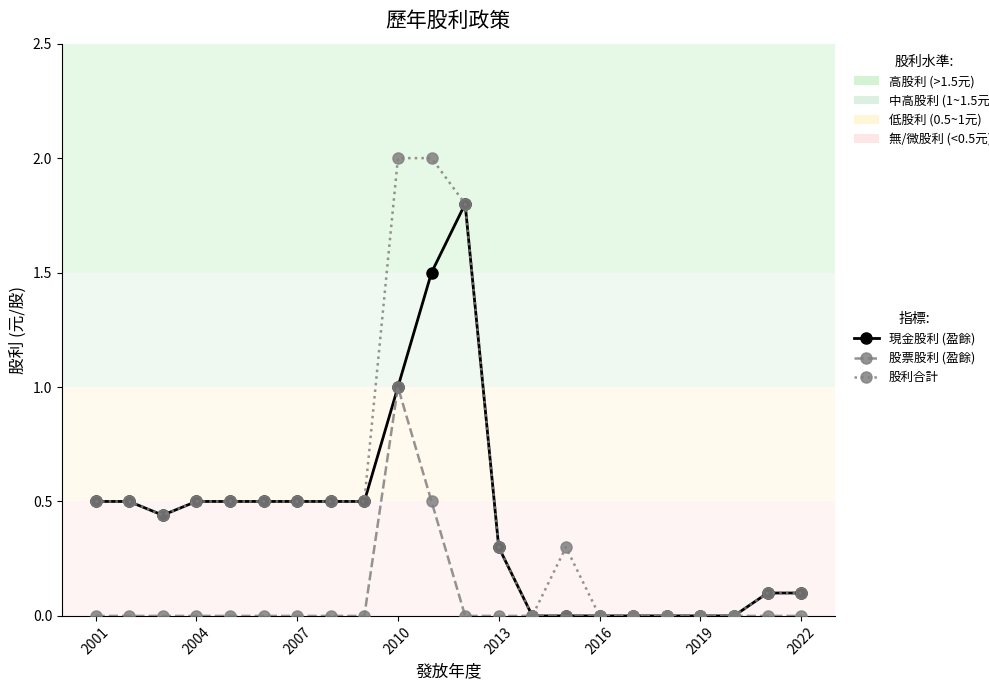

How many distinct data groups are displayed?

3